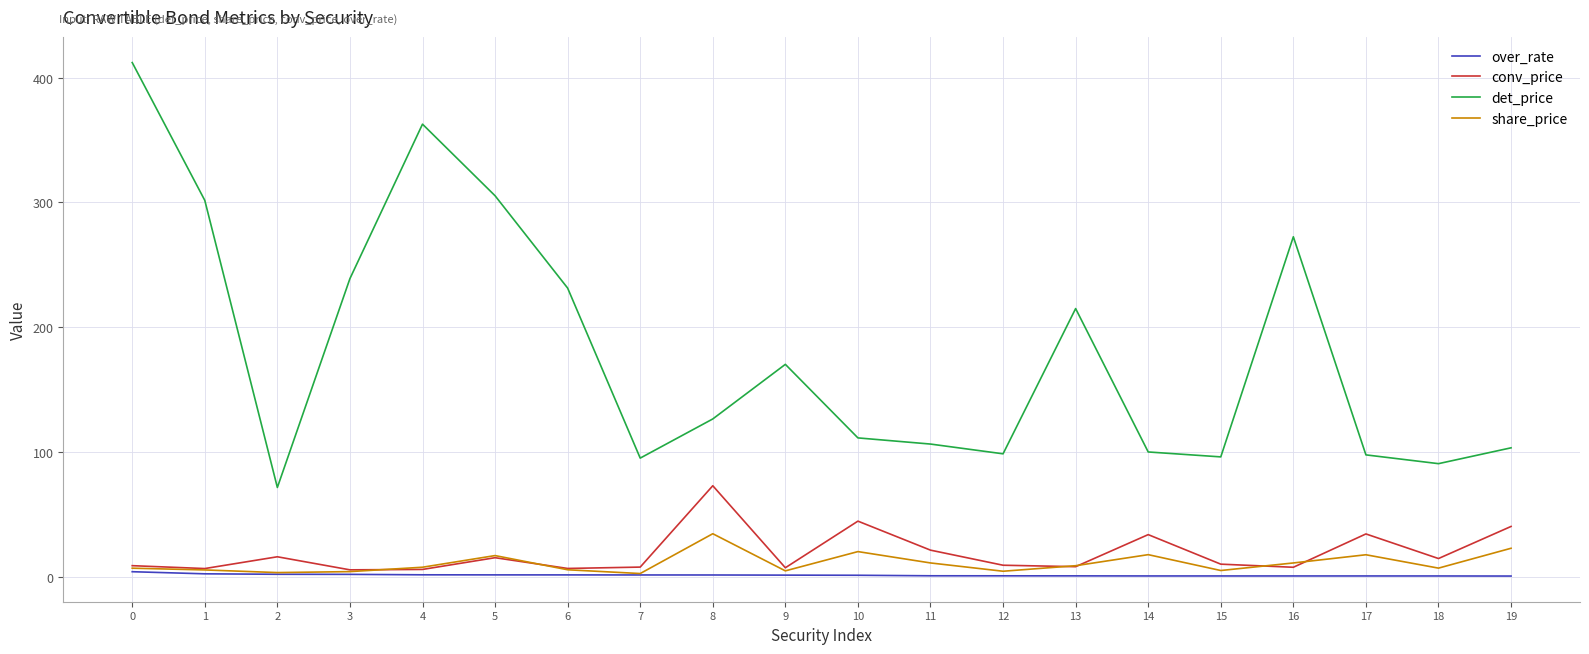

What is the smallest value displayed?

0.8